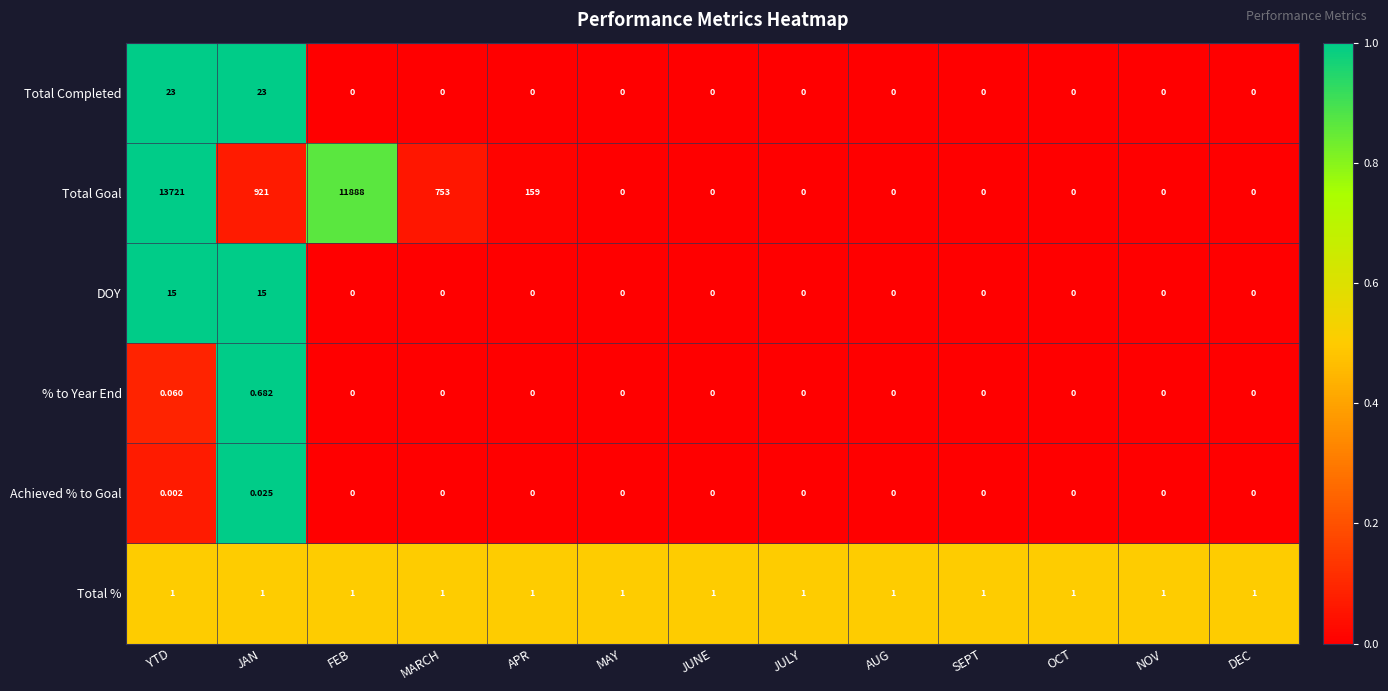

Rank the series by their maximum value, from highest to lowest.

Total Goal, Total Completed, DOY, Total %, % to Year End, Achieved % to Goal